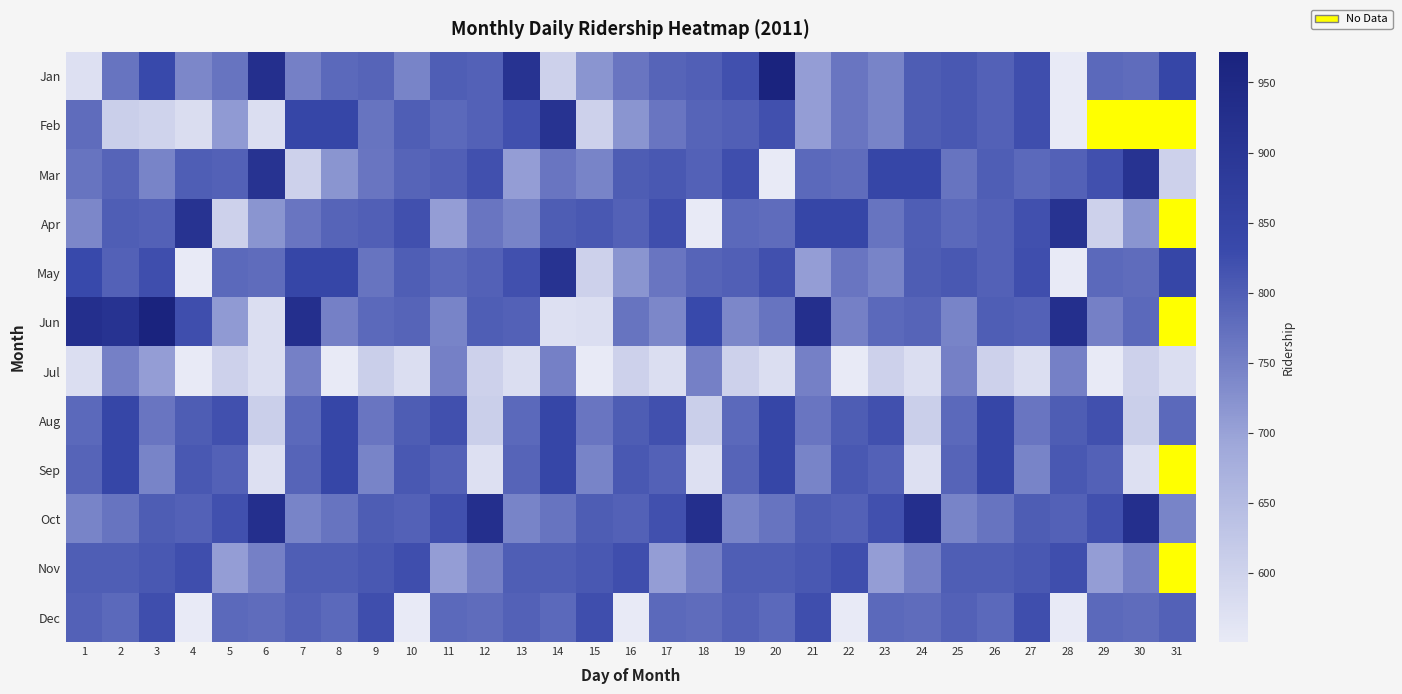

Between 4 and 7, which is larger?

7